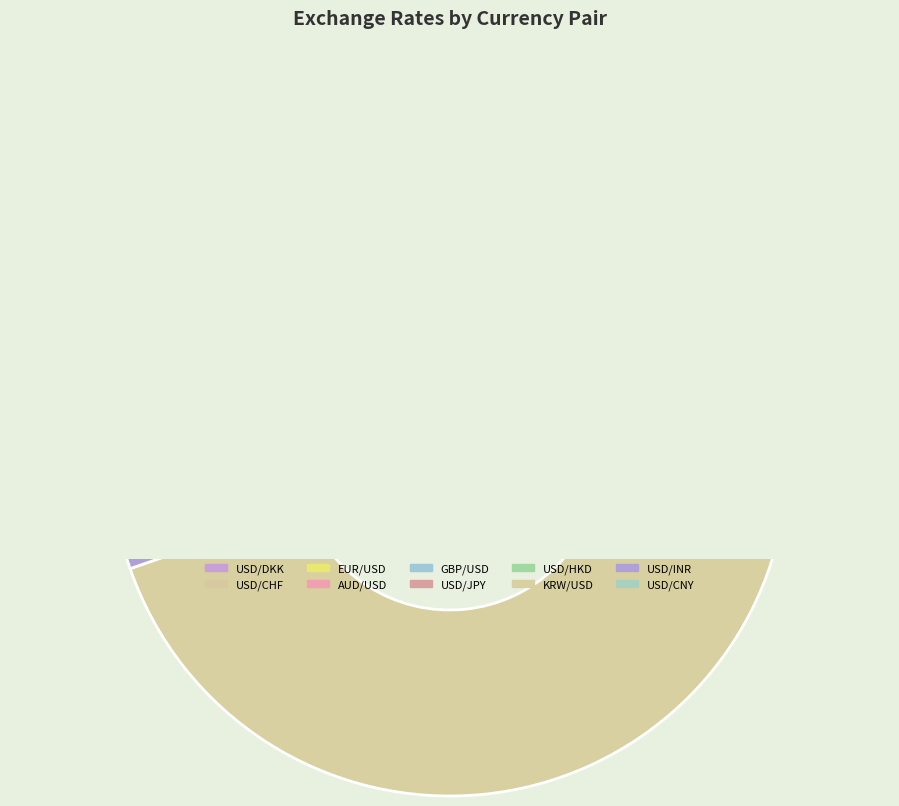

Which category has the biggest portion of the pie?

KRW/USD